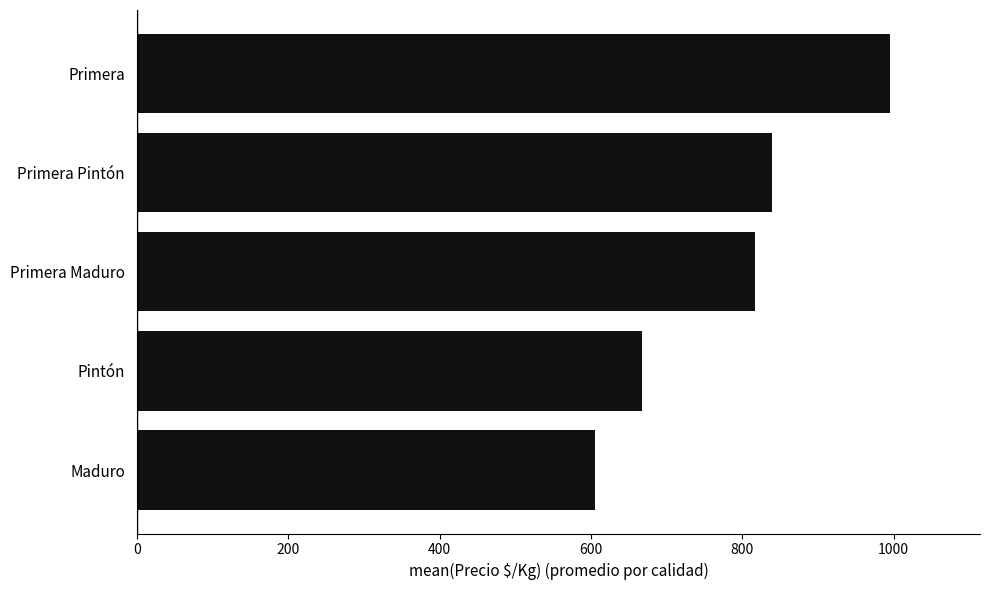

Approximately how many times larger is the value at Primera Maduro compared to Maduro?

1.4